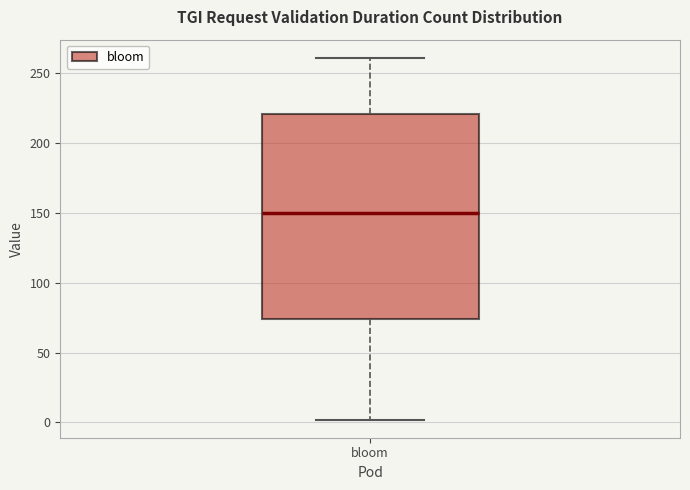

Read this box plot against the y-axis: the position of the median line, the range covered by the box, and the ends of both whiskers. The values are not printed on the chart, so give them approximately, as read against the axis.

median 150, box 75 to 220, whiskers 0 to 260